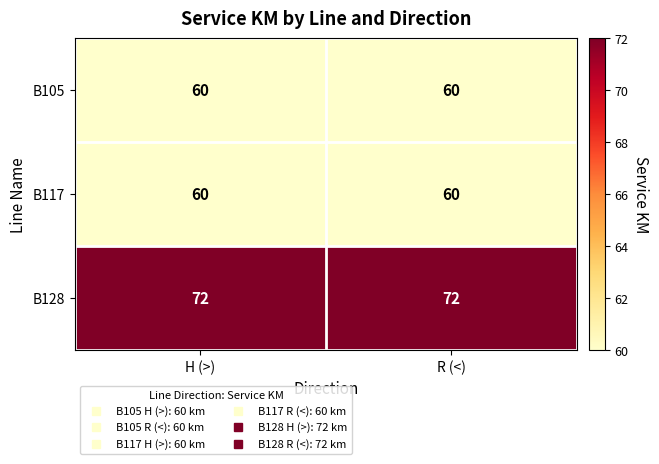

How many series are shown in this chart?

3